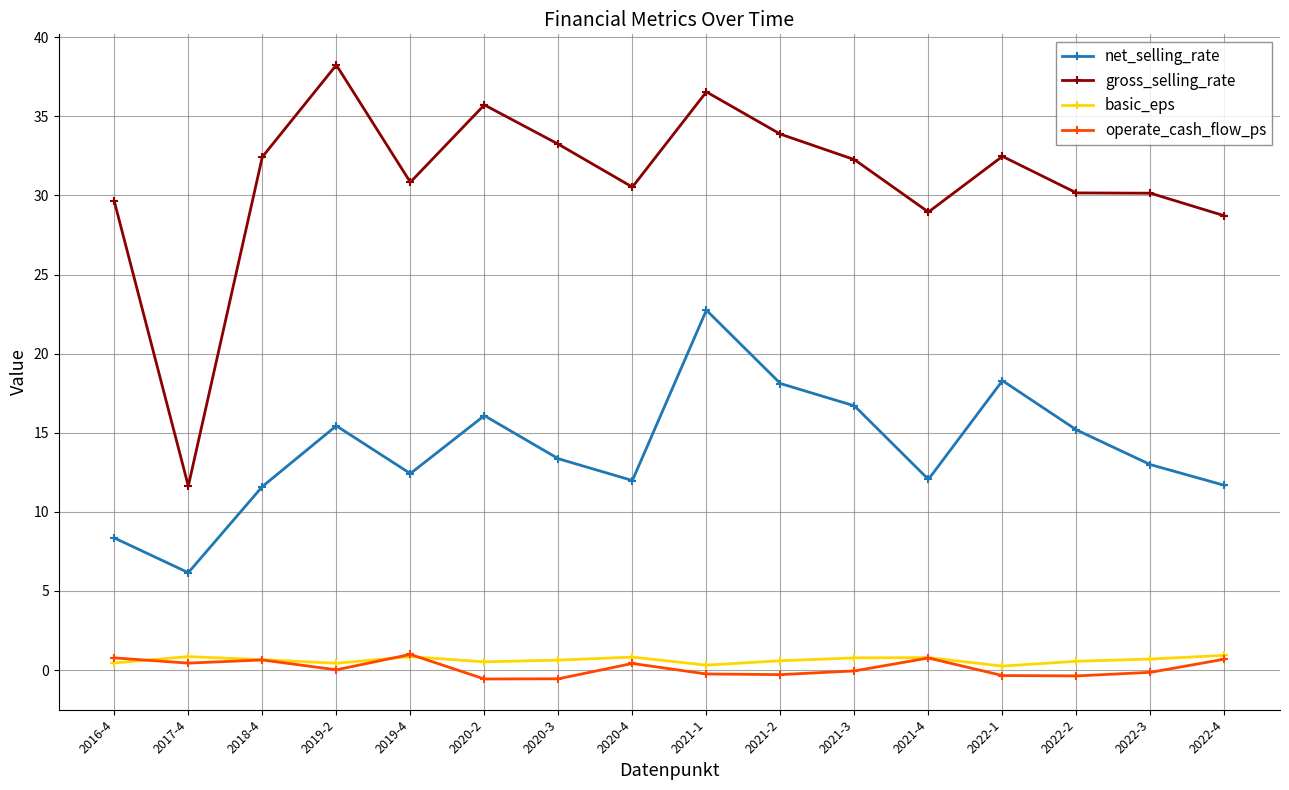

How many interior local peaks does the net_selling_rate series have?

4